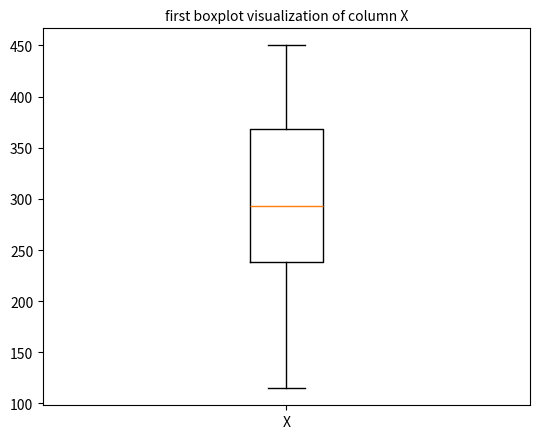

Where does the lower whisker of the box for X end on the y-axis? The values are not printed on the chart, so give them approximately, as read against the axis.

115